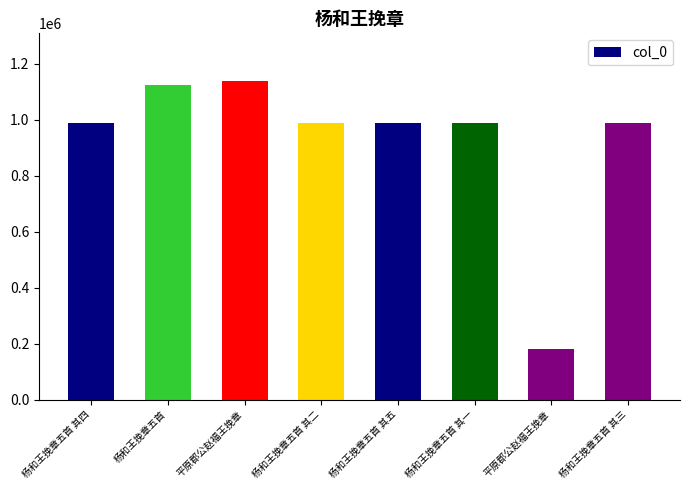

How many bars are there in total?

8